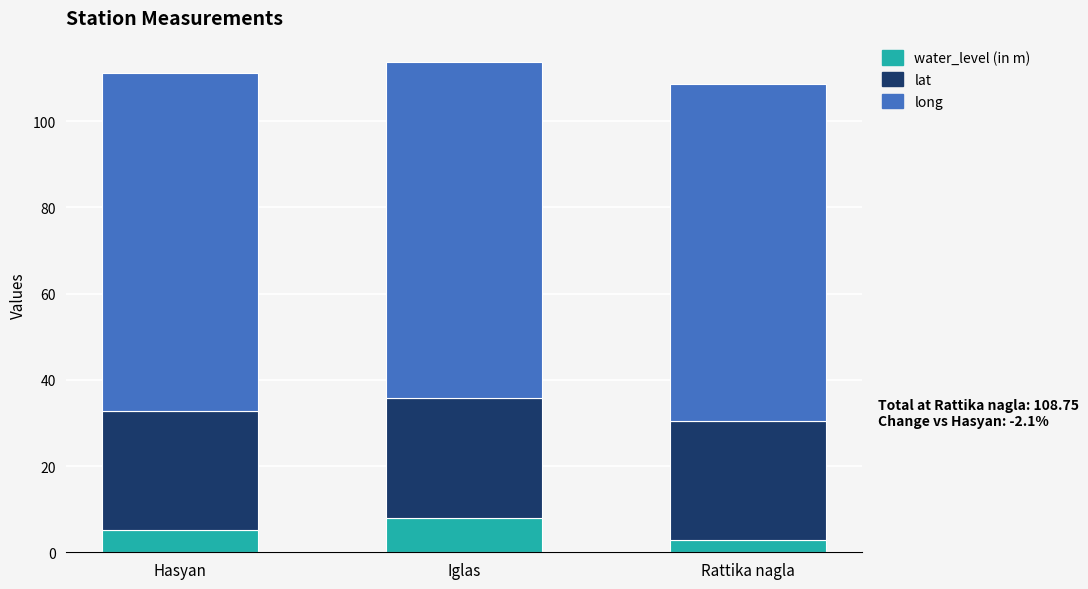

What is the minimum value for water_level (in m)?

2.8